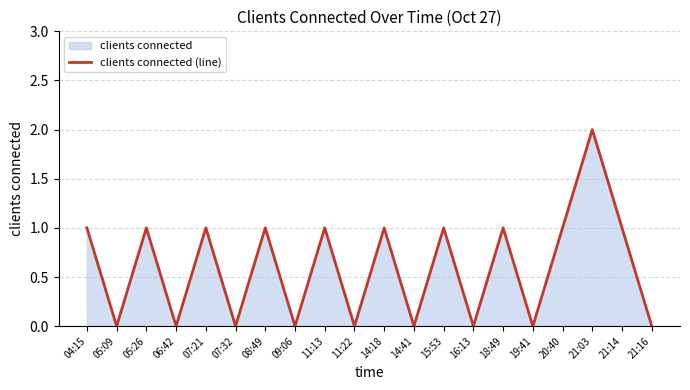

Approximately how many times larger is the value at 11:13 compared to 15:53?

1.0